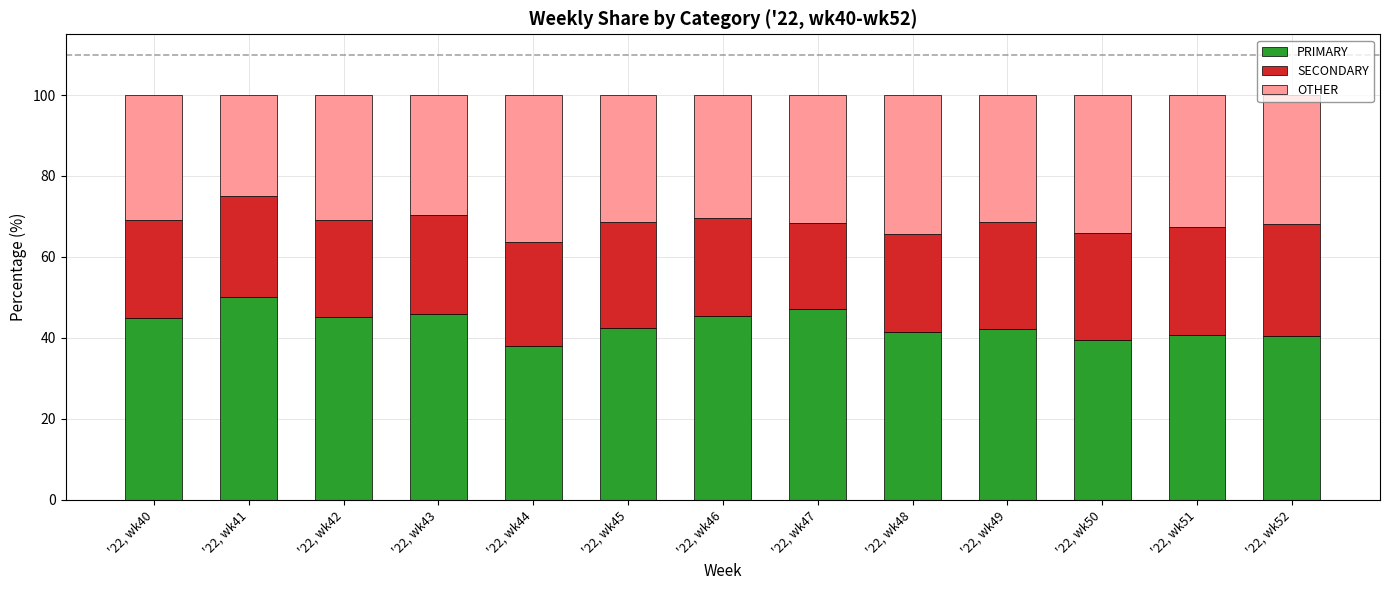

How many bars are there in total?

13